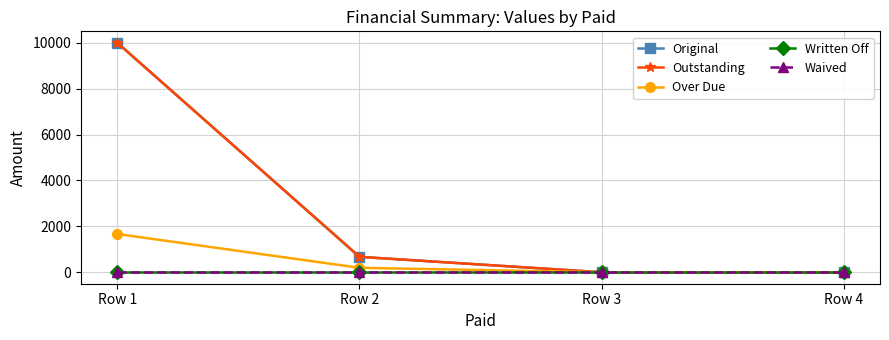

Which series changed the most between Row 2 and Row 4?

Original